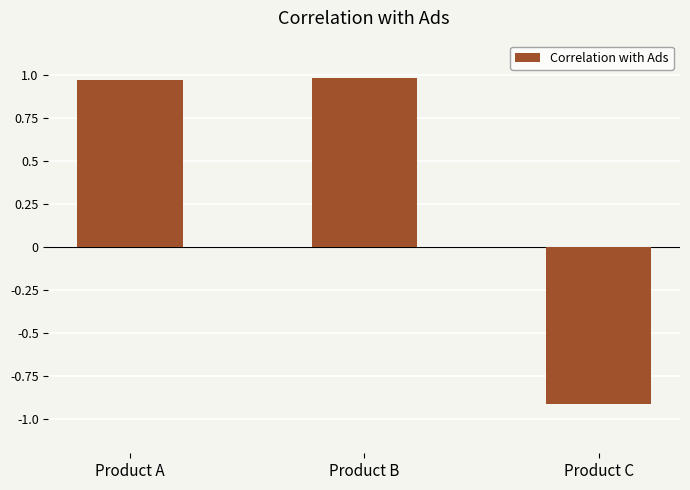

Does the chart contain any negative values?

Yes